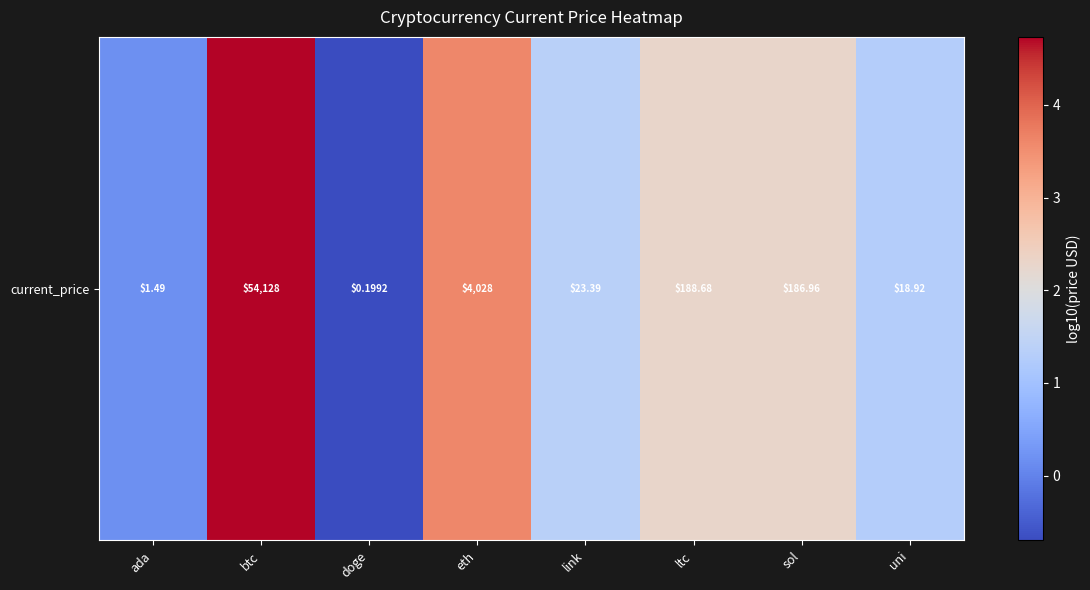

Approximately how many times larger is the value at btc compared to uni?

3.7